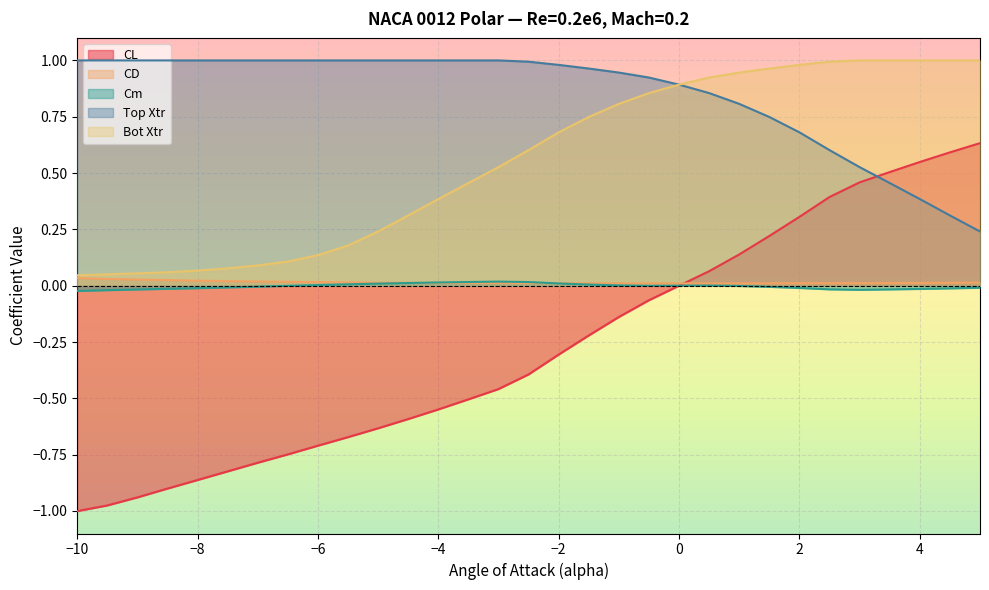

Rank the categories by CL value from lowest to highest.

-10.0, -9.5, -9.0, -8.5, -8.0, -7.5, -7.0, -6.5, -6.0, -5.5, -5.0, -4.5, -4.0, -3.5, -3.0, -2.5, -2.0, -1.5, -1.0, -0.5, 0.0, 0.5, 1.0, 1.5, 2.0, 2.5, 3.0, 3.5, 4.0, 4.5, 5.0